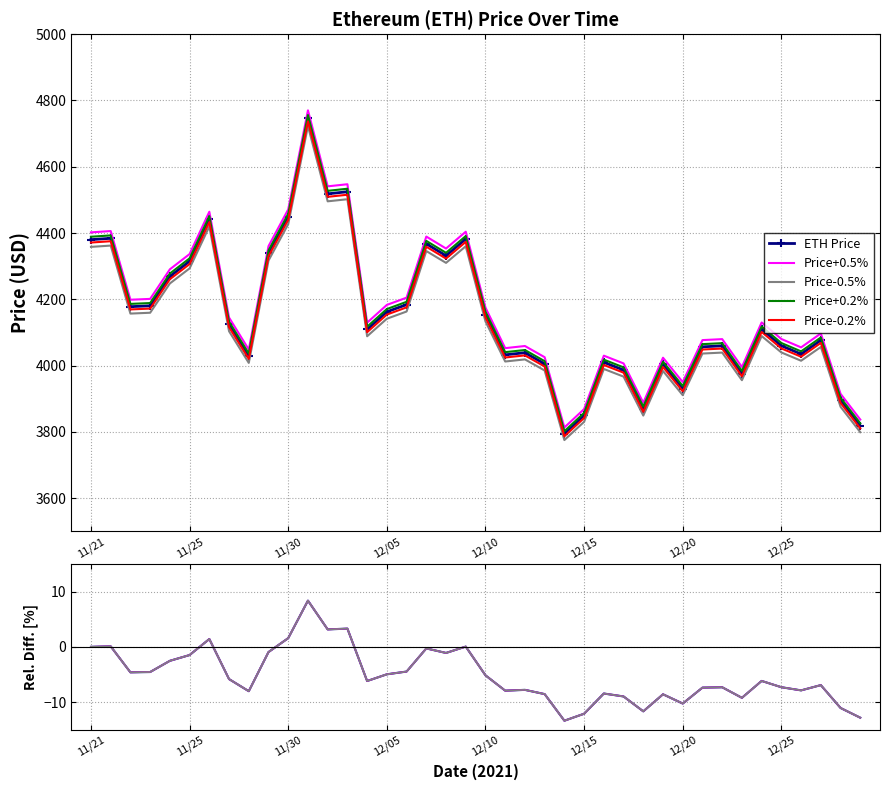

Which series has the largest range (max minus min)?

Price+0.2%